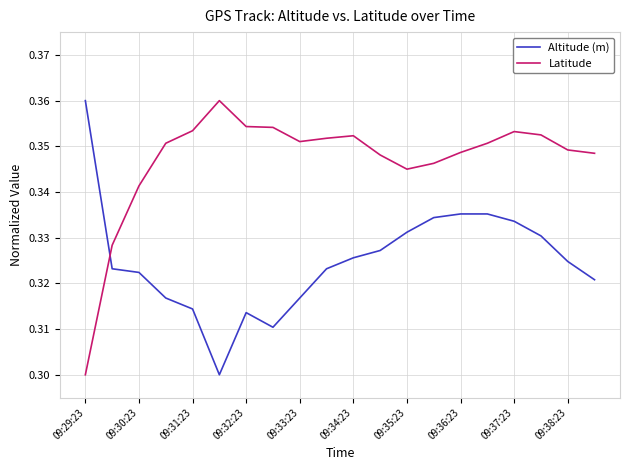

How many intersections are there between Altitude (m) and Latitude?

1